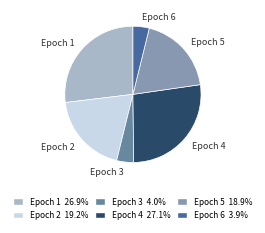

Between Epoch 6 and Epoch 2, which is larger?

Epoch 2